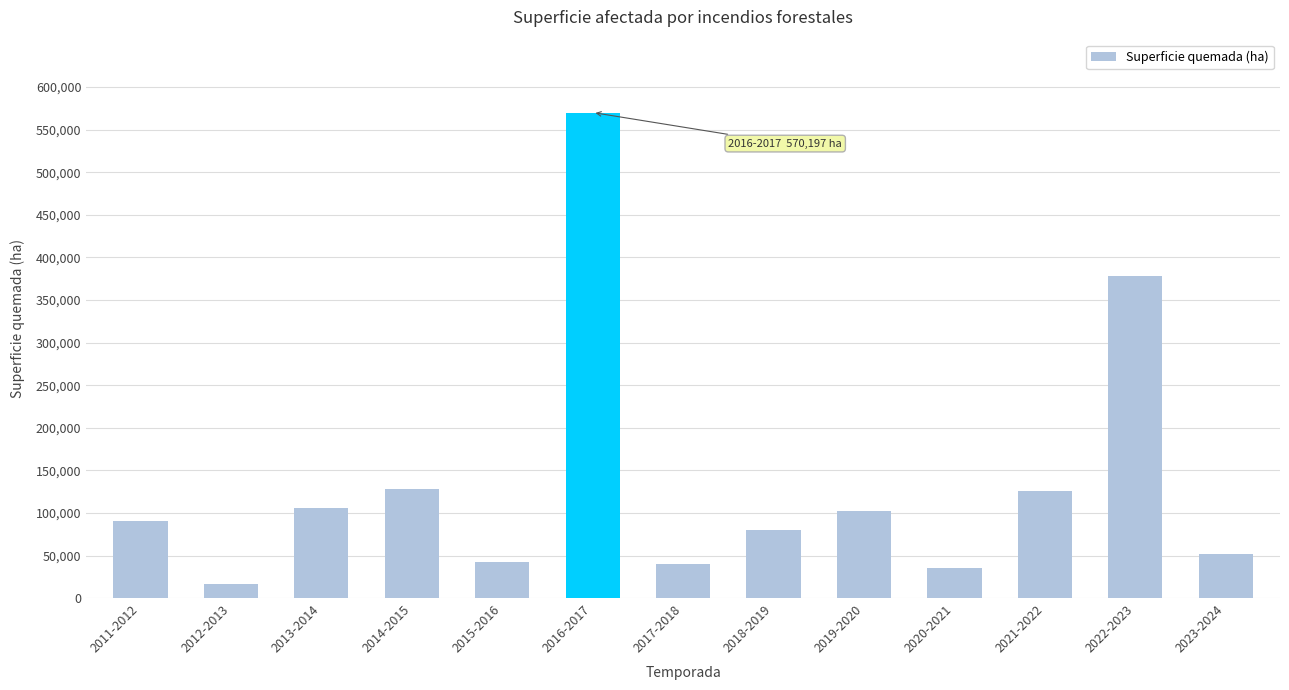

What is the ratio of the value at 2018-2019 to the value at 2023-2024?

1.5